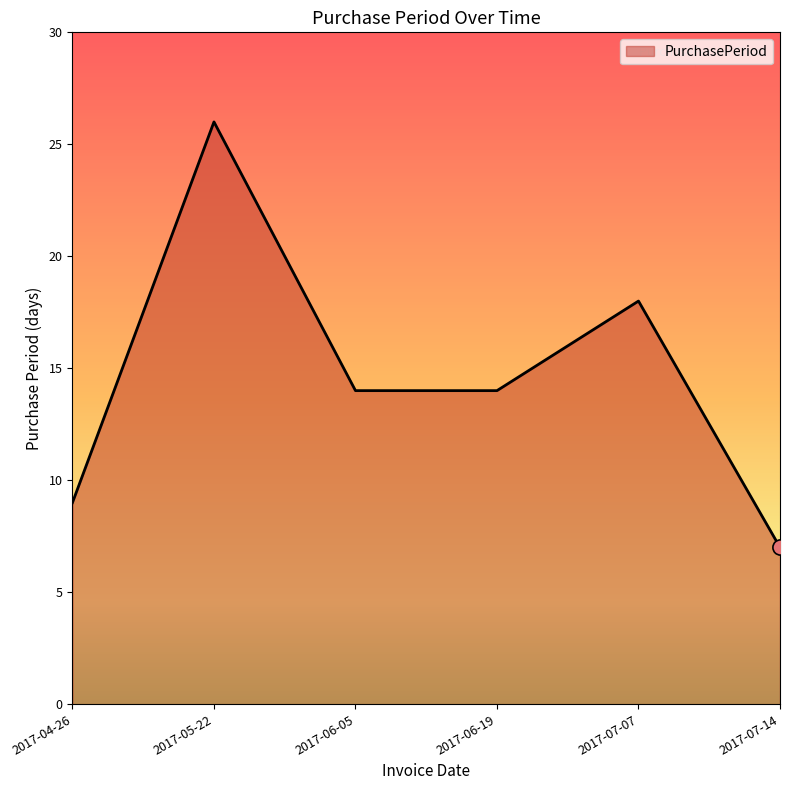

Which has a higher value, 2017-05-22 or 2017-04-26?

2017-05-22